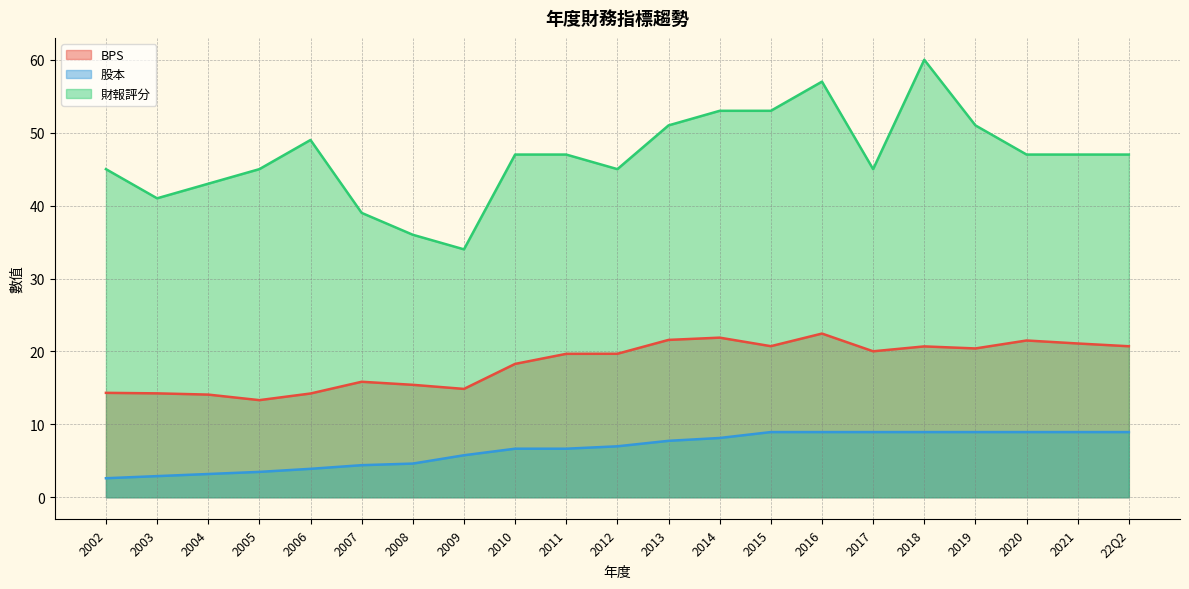

Between 2010 and 2015, which series saw the biggest shift?

財報評分